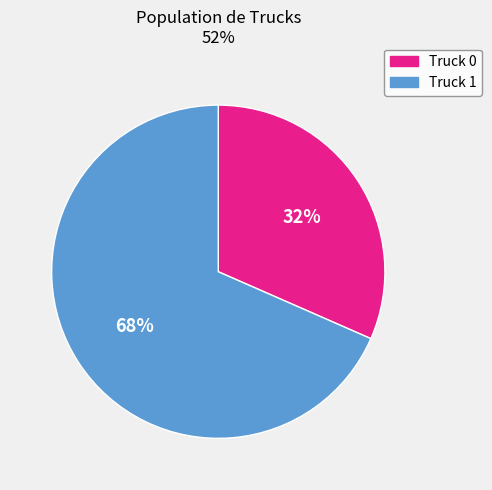

Combined, do Truck 1 and Truck 0 account for over 50%?

Yes